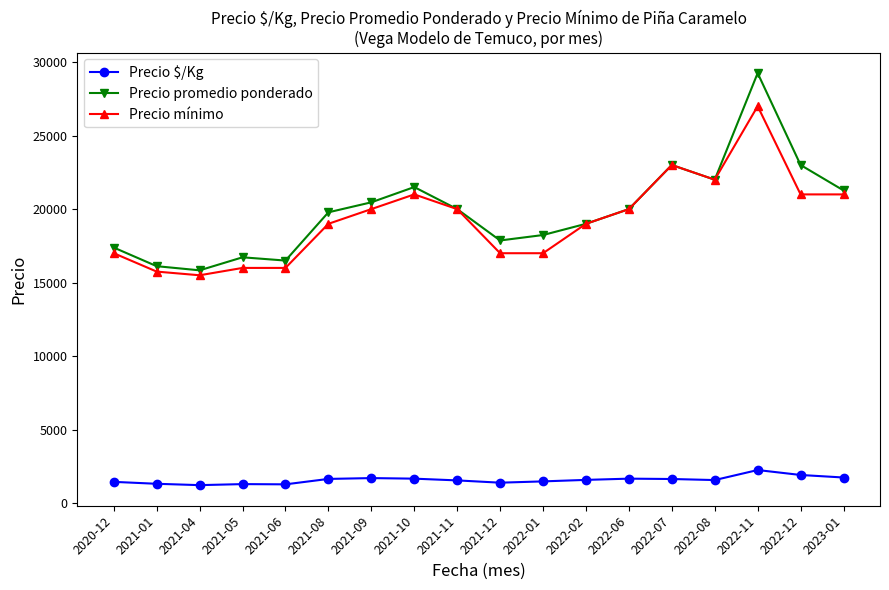

The value of Precio mínimo at 2022-01 is 17000. True or false?

True